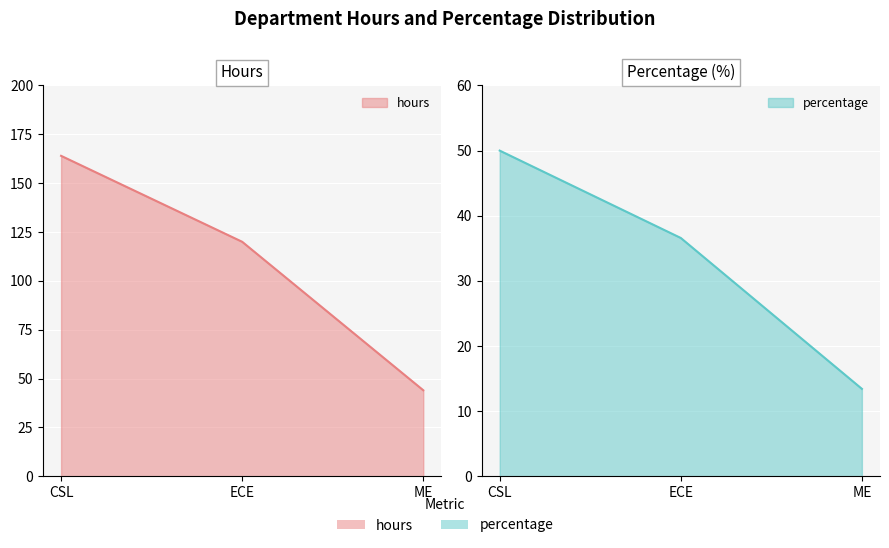

Which series has the largest total across all categories?

hours